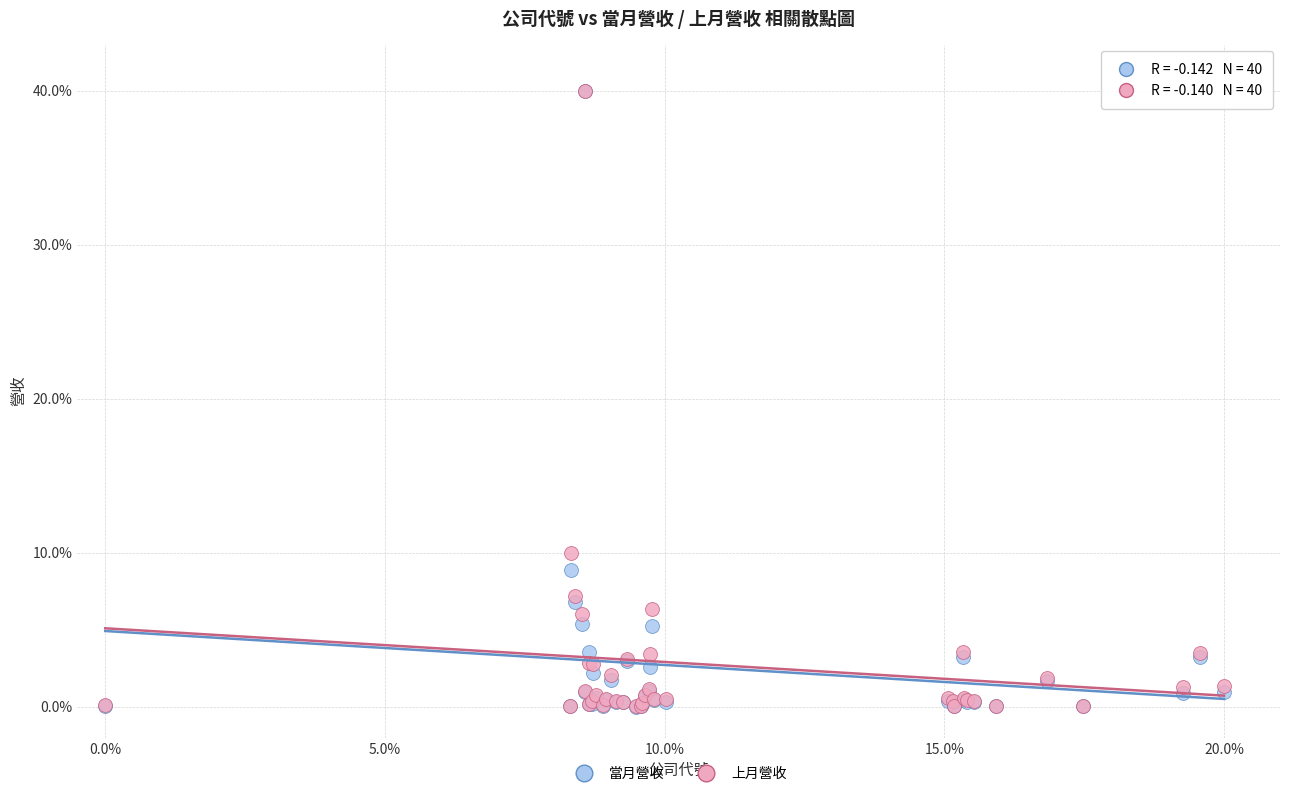

In the 當月營收 series, what Y value is closest to 20?

8.9